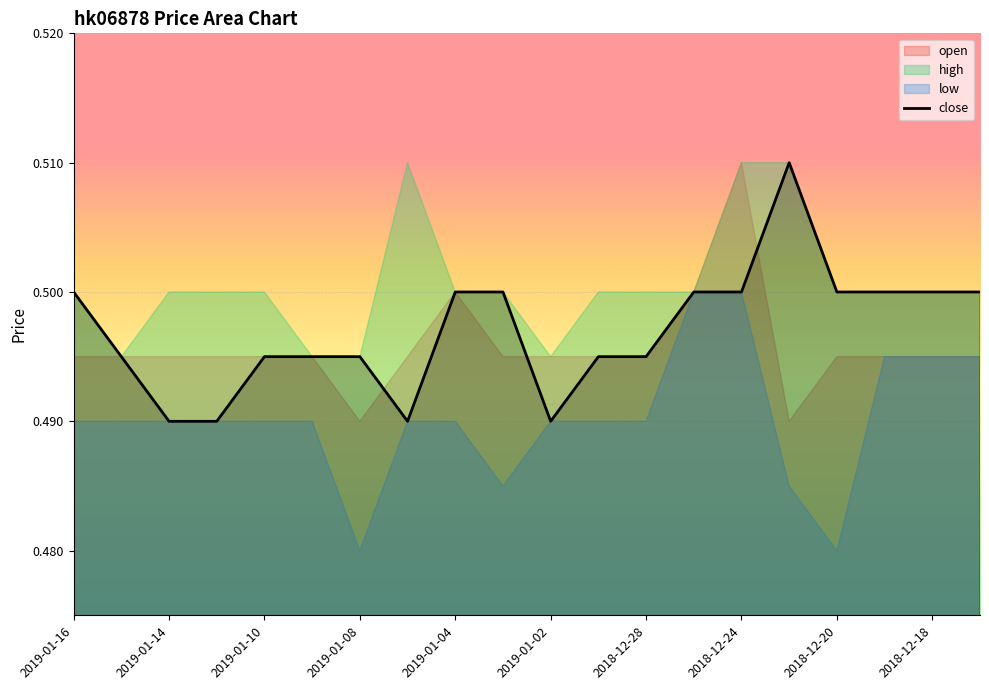

True or false: close has a value of 0.7 at 2019-01-02.

False